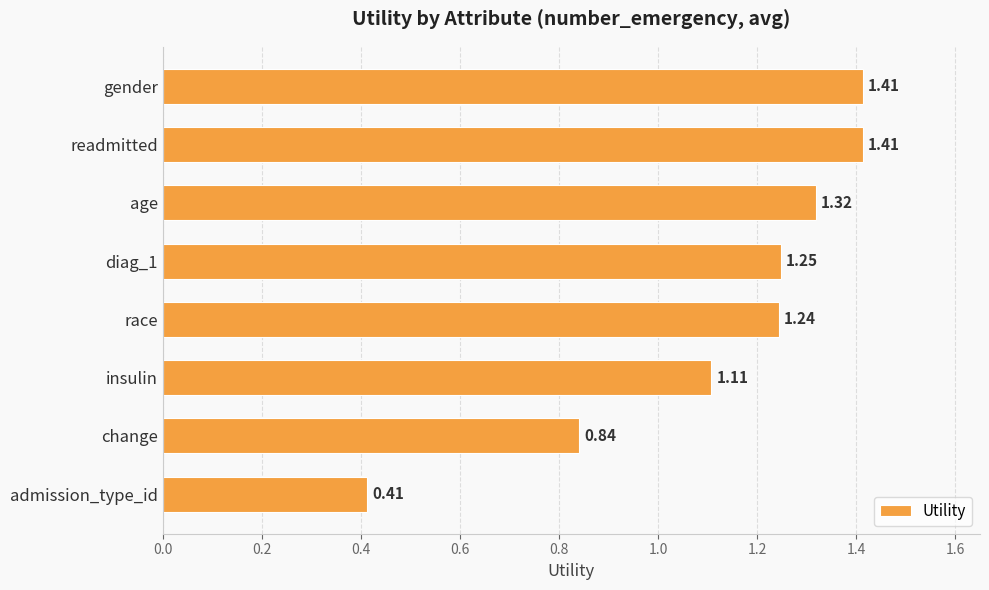

Which has a higher value, gender or insulin?

gender